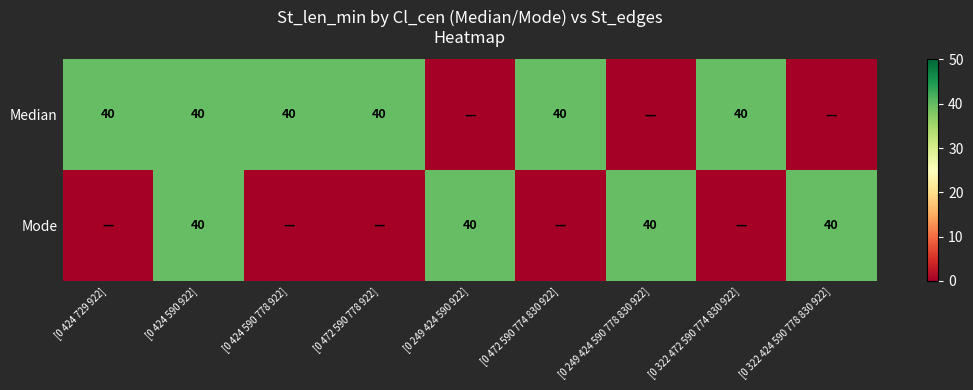

What is the difference between the highest and lowest values at [0 472 590 778 922]?

40